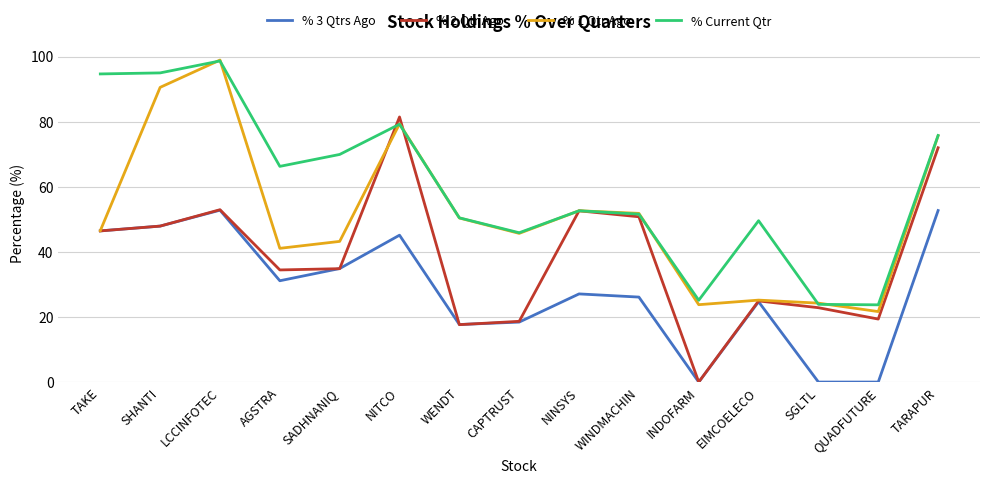

What value does the % Current Qtr series have at WINDMACHIN?

51.6